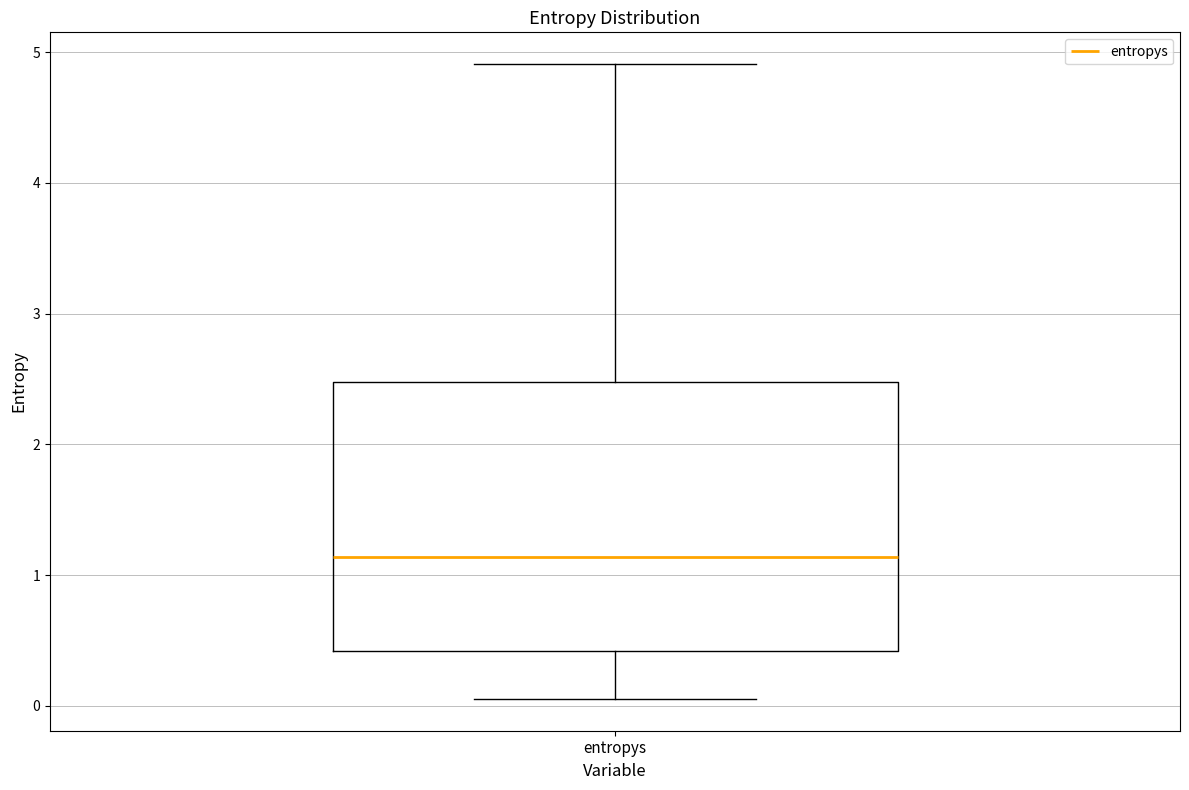

Transcribe this box plot: give where the median line is, the range the box spans, and where the two whiskers end, as read against the y-axis. The values are not printed on the chart, so give them approximately, as read against the axis.

median 1.1, box 0.4 to 2.5, whiskers 0.1 to 4.9